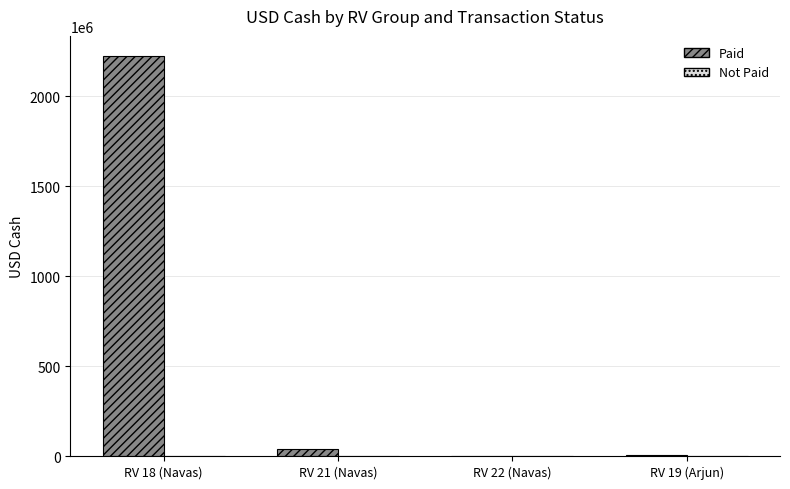

Where does the Paid series first go above 39460030?

RV 18 (Navas)